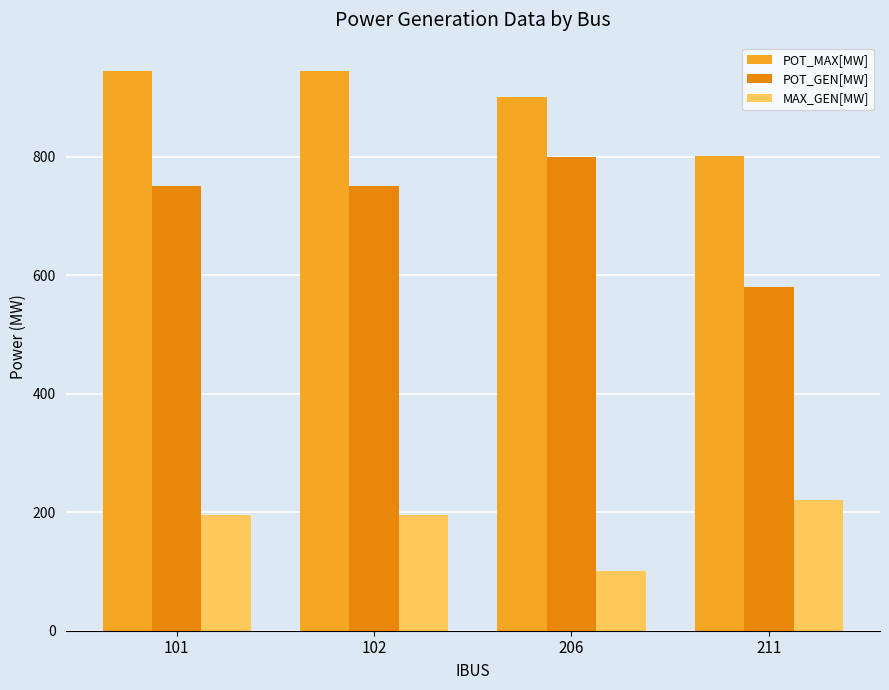

What is the difference between the second highest and second lowest values in the POT_MAX[MW] series?

45.0